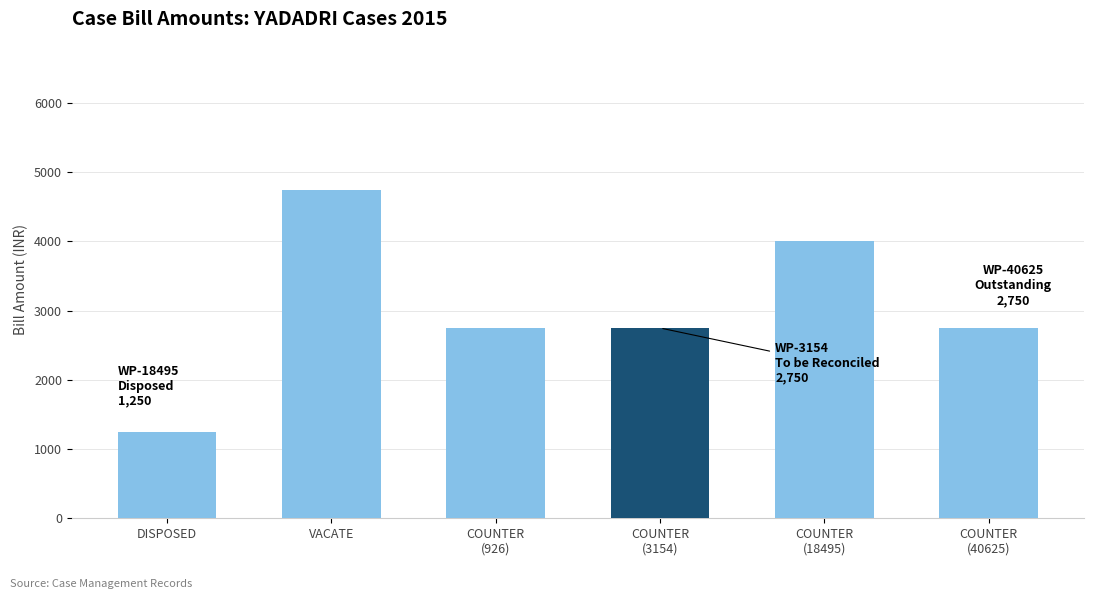

Between DISPOSED and COUNTER
(926), which is larger?

COUNTER
(926)